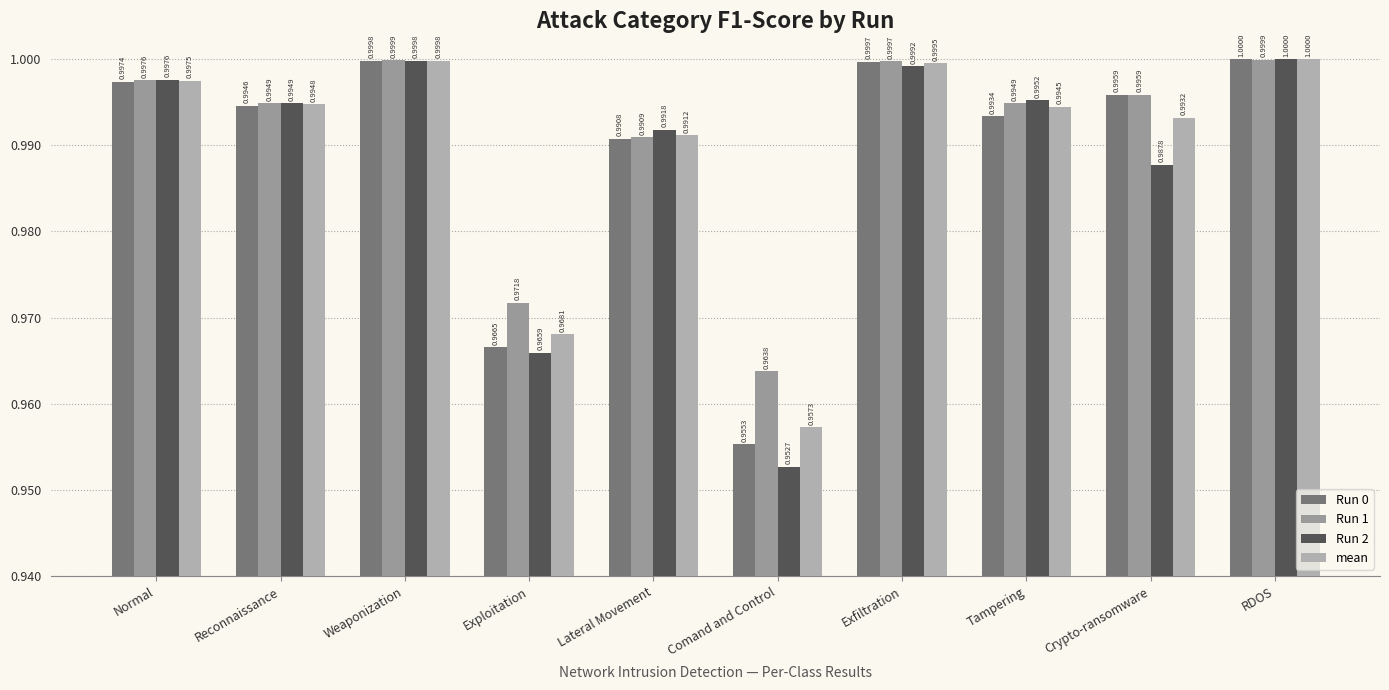

Count the number of data series in this chart.

4